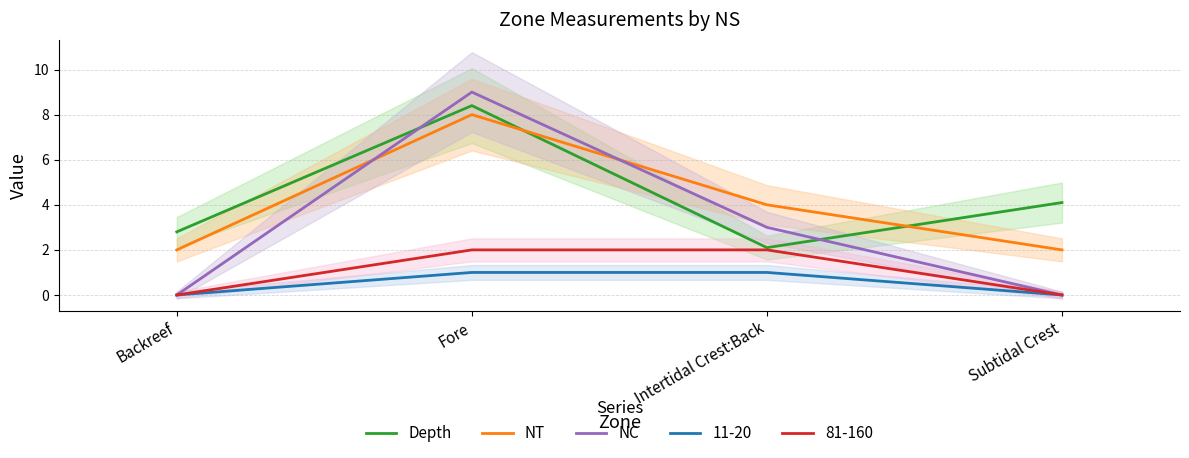

Which series ends up on top after the final intersection of Depth and NT?

Depth